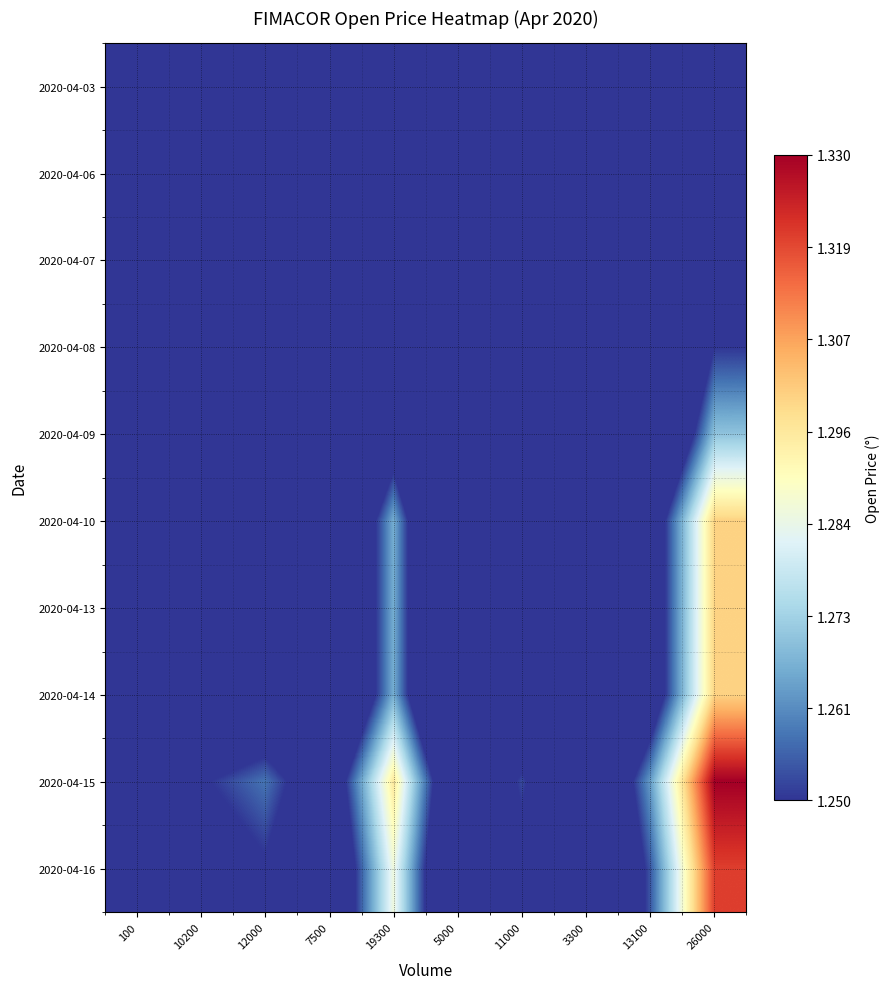

At 100, list the series in order from smallest to largest.

2020-04-03, 2020-04-06, 2020-04-07, 2020-04-08, 2020-04-09, 2020-04-10, 2020-04-13, 2020-04-14, 2020-04-16, 2020-04-15